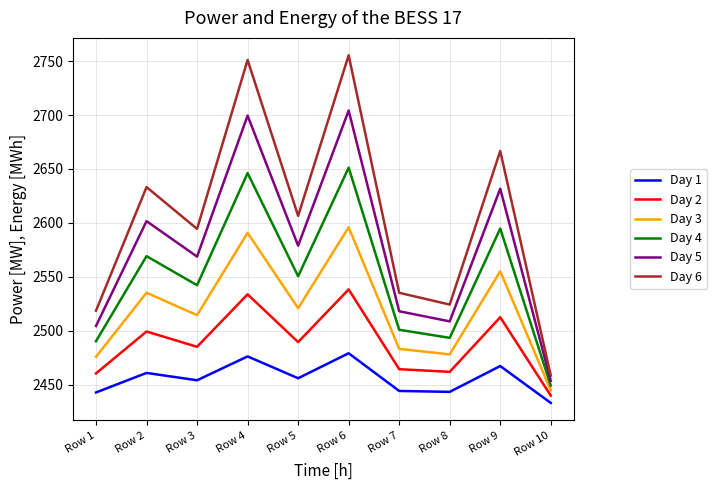

At which category does the chart reach its minimum across all series?

Row 10